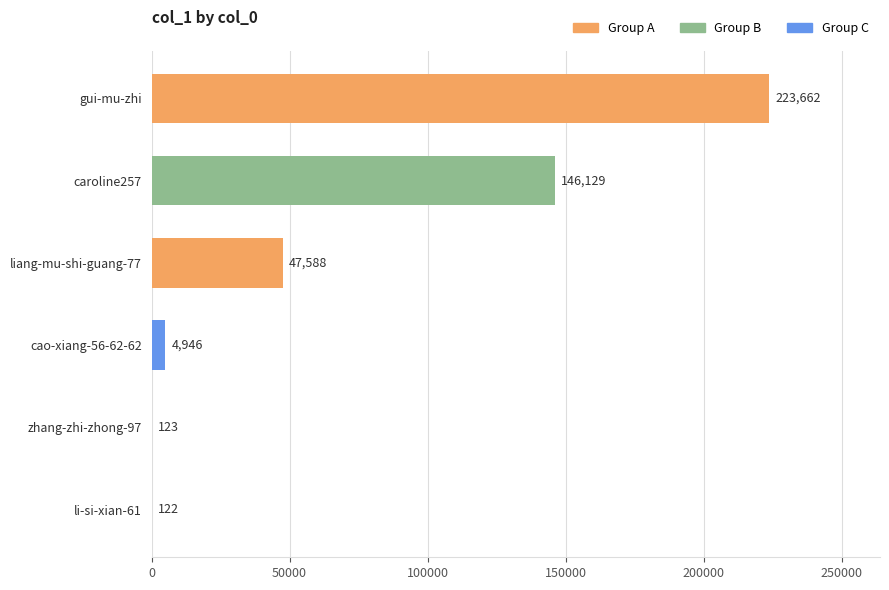

What is the maximum value shown in the chart?

223662